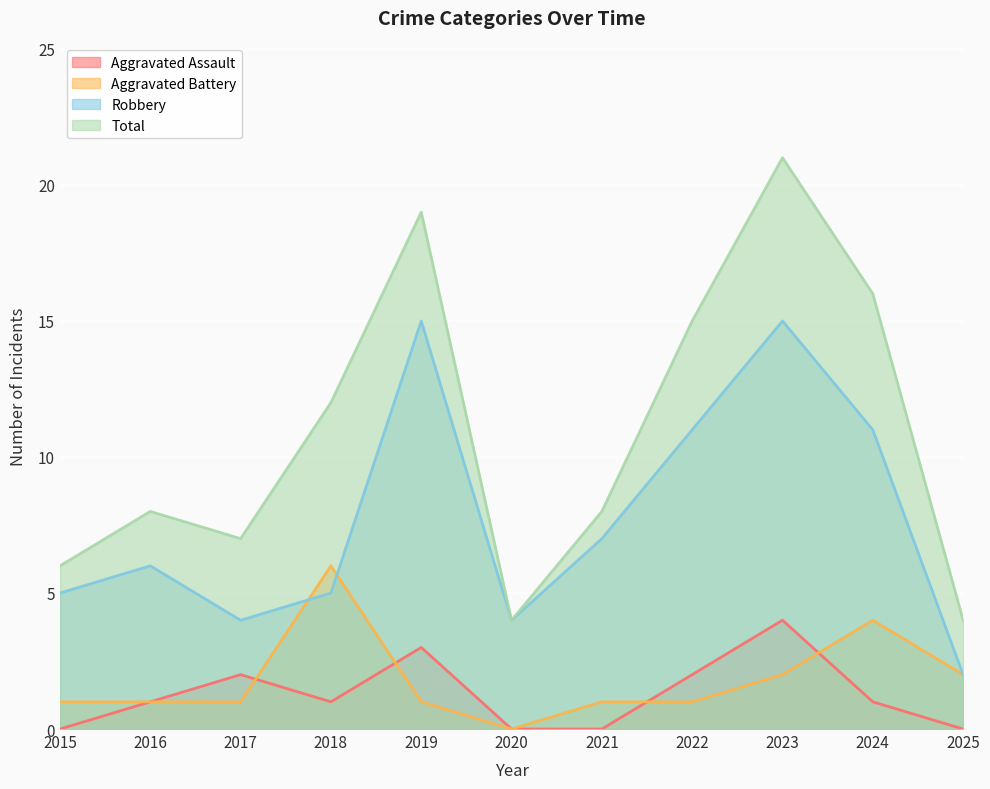

What are all the series names shown in the legend?

Aggravated Assault, Aggravated Battery, Robbery, Total